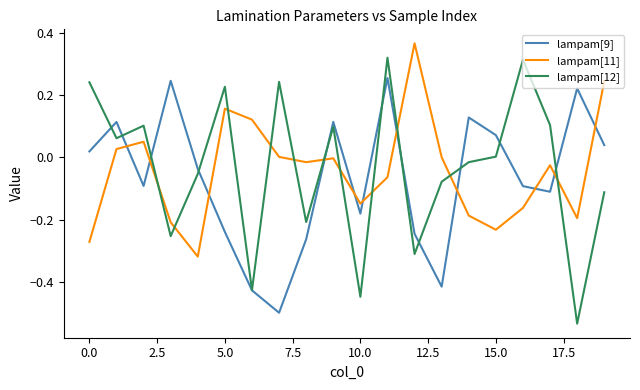

After their last crossing, which series has the higher values: lampam[11] or lampam[12]?

lampam[11]